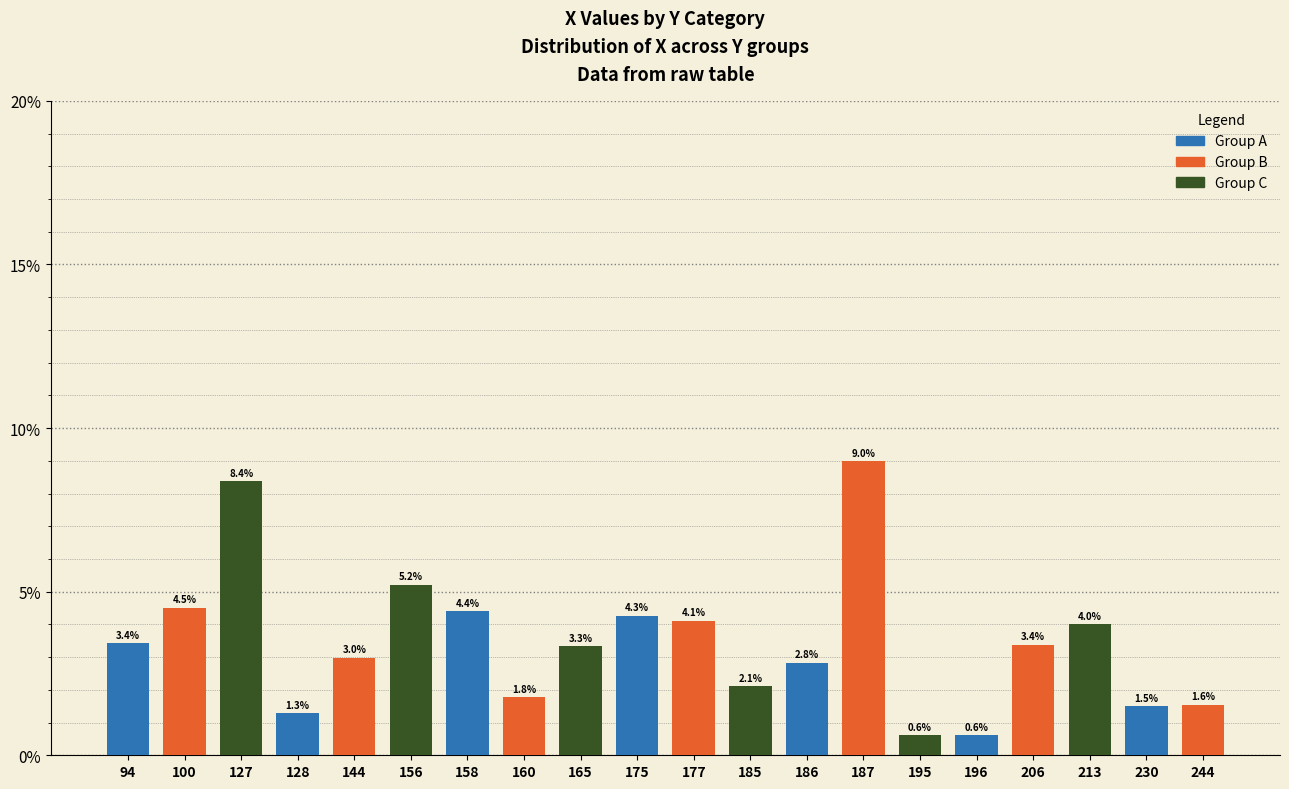

The value at 177 is 4.1. True or false?

True